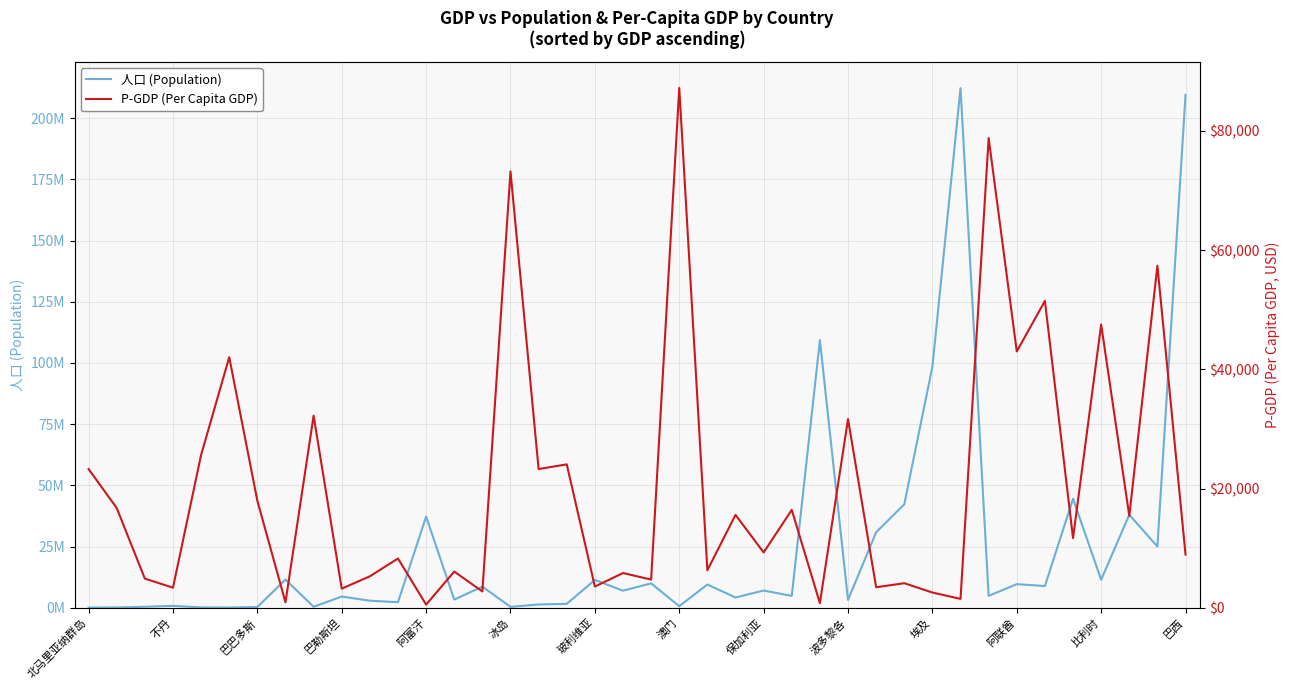

Reading right to left, extract all data points from this chart.

人口 (Population): 209487229.6	24992668.1	37980792.1	11422220.9	44498118.6	8847201.1	9631172.5	4853532.6	212272746.6	98428701.6	42235768.8	30813224.8	3195188.1	109268918.1	4829529.3	7024692.7	4176892.5	9486801.6	631639.9	9942709.1	6957044.1	11355030.4	1569488.4	1320903.7	353574.6	8607182.3	3324297.7	37236480.0	2254301.1	2866837.7	4570325.2	385650.4	11491980.7	286645.5	77007.4	105367.1	754453.9	383129.2	96291.6	56883.7
P-GDP (Per Capita GDP): 8920.0	57373.0	15420.0	47518.0	11683.0	51461.0	43004.0	78806.0	1482.0	2549.0	4114.0	3432.0	31651.0	772.0	16415.0	9272.0	15575.0	6289.0	87208.0	4721.0	5821.0	3548.0	24050.0	23266.0	73191.0	2730.0	6065.0	520.0	8258.0	5268.0	3198.0	32217.0	901.0	17949.0	42029.0	25630.0	3360.0	4884.0	16726.0	23258.0